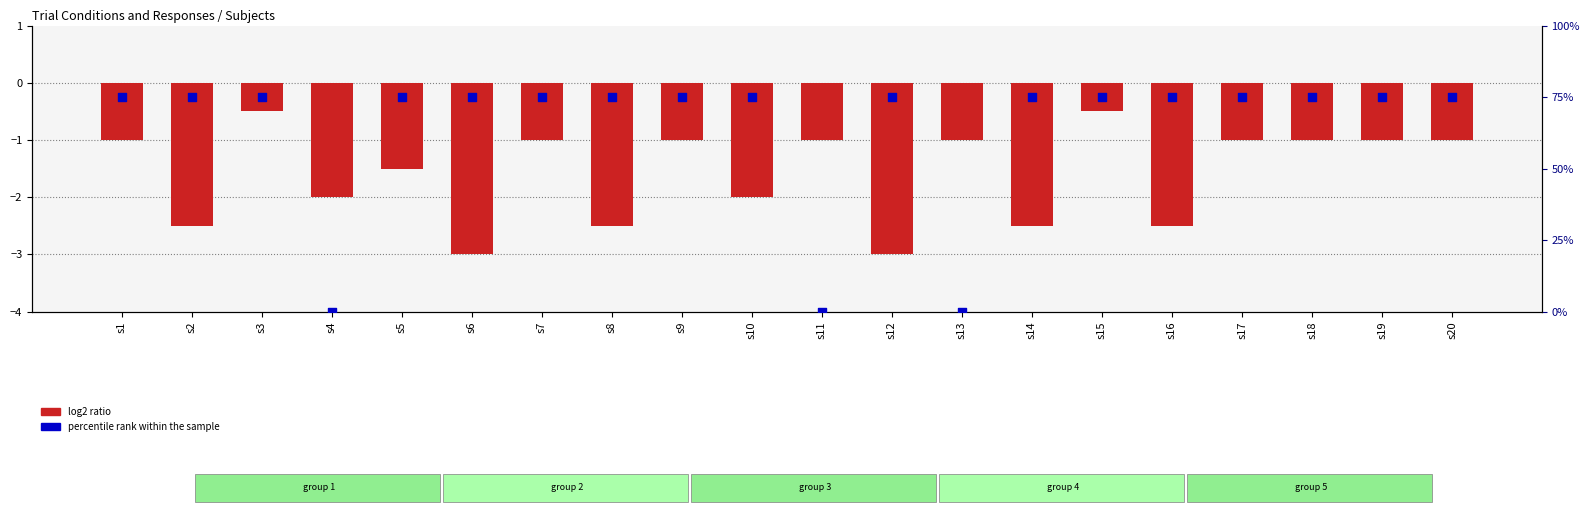

Is the value of log2 ratio at s9 greater than the value of percentile rank within the sample at s2?

No